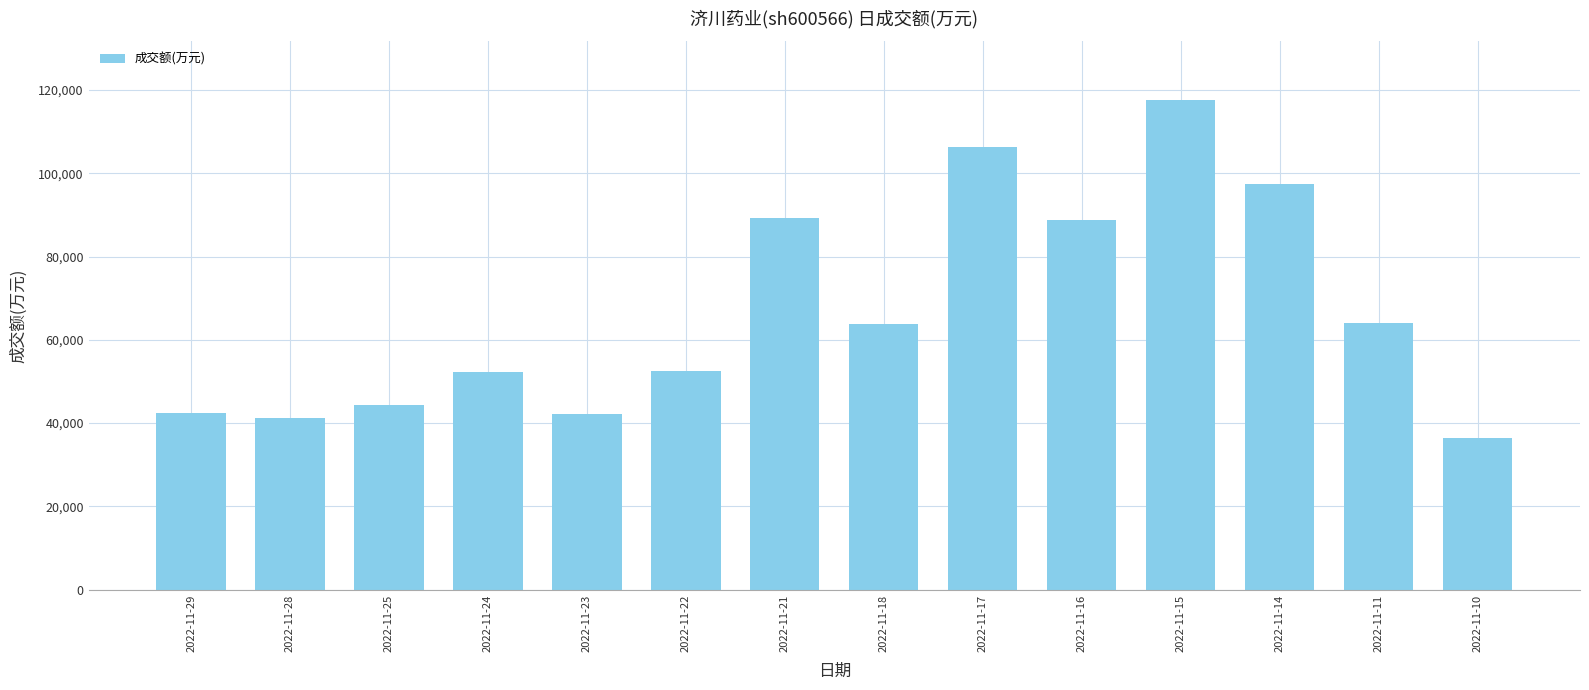

Which label corresponds to the smallest value in the chart?

2022-11-10